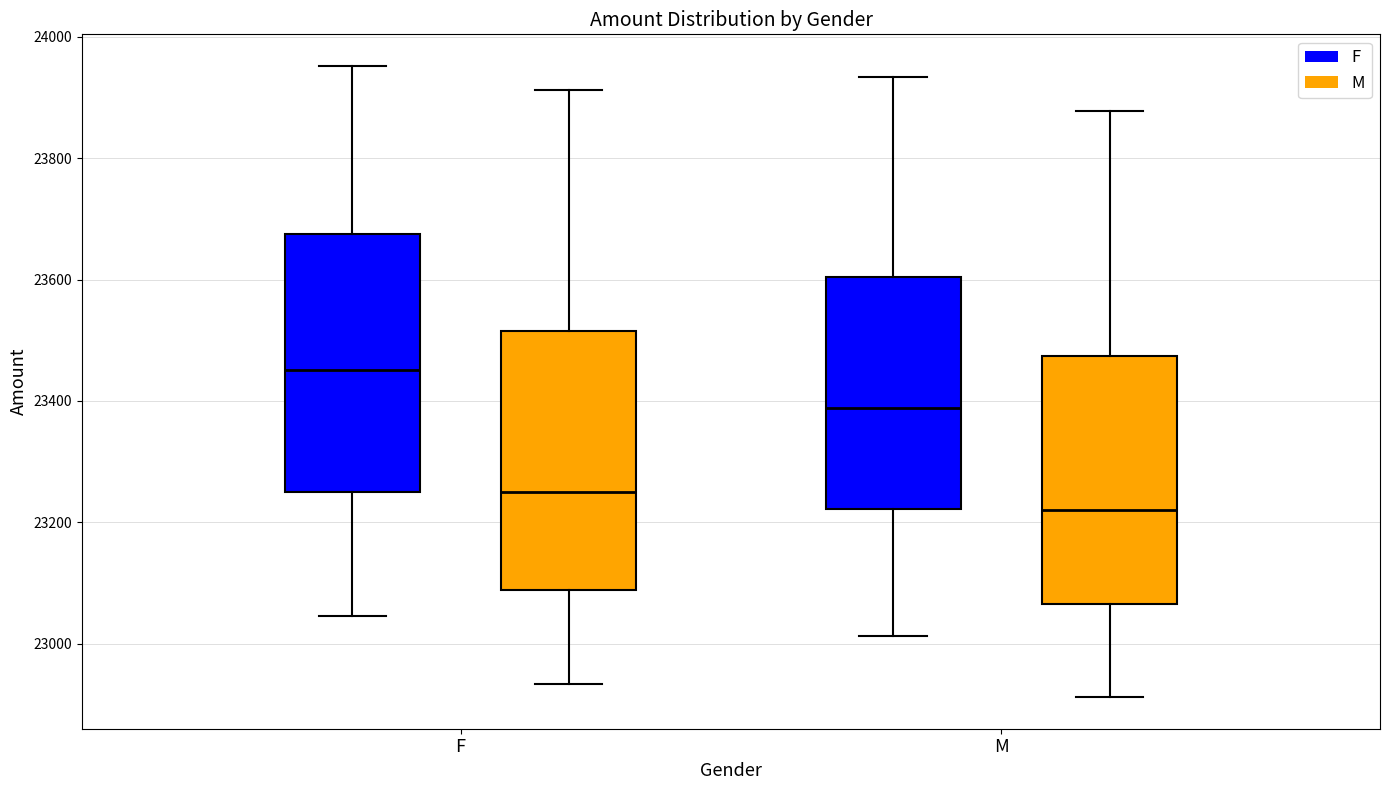

Where is the upper edge of the box for M (F) on the y-axis? The values are not printed on the chart, so give them approximately, as read against the axis.

23600